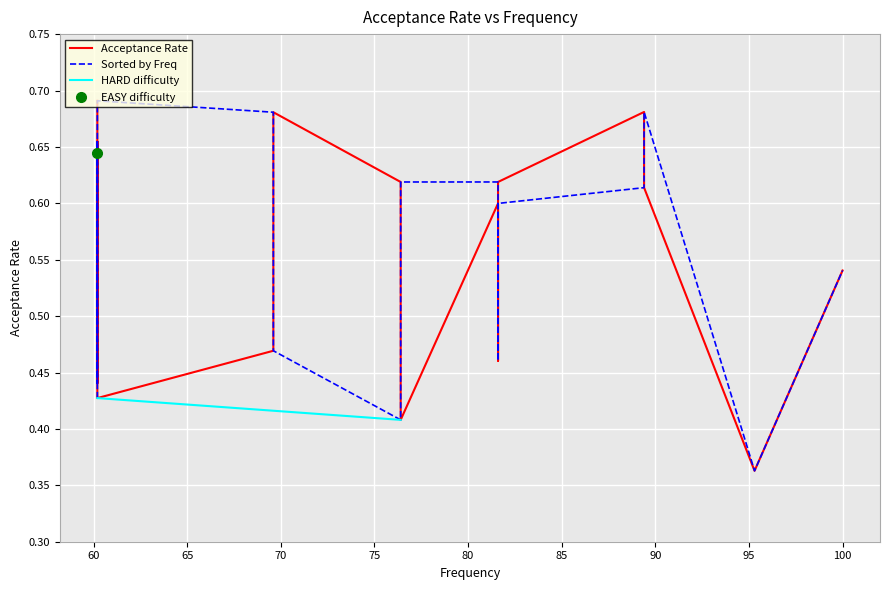

What is the sum of all values?

10.0